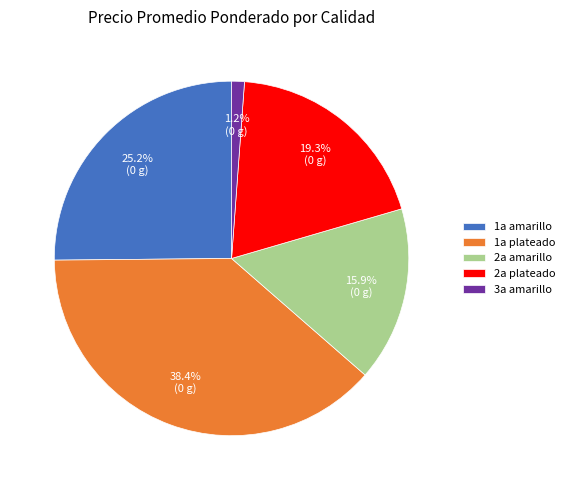

To the nearest percent, what portion does 1a amarillo represent?

25%